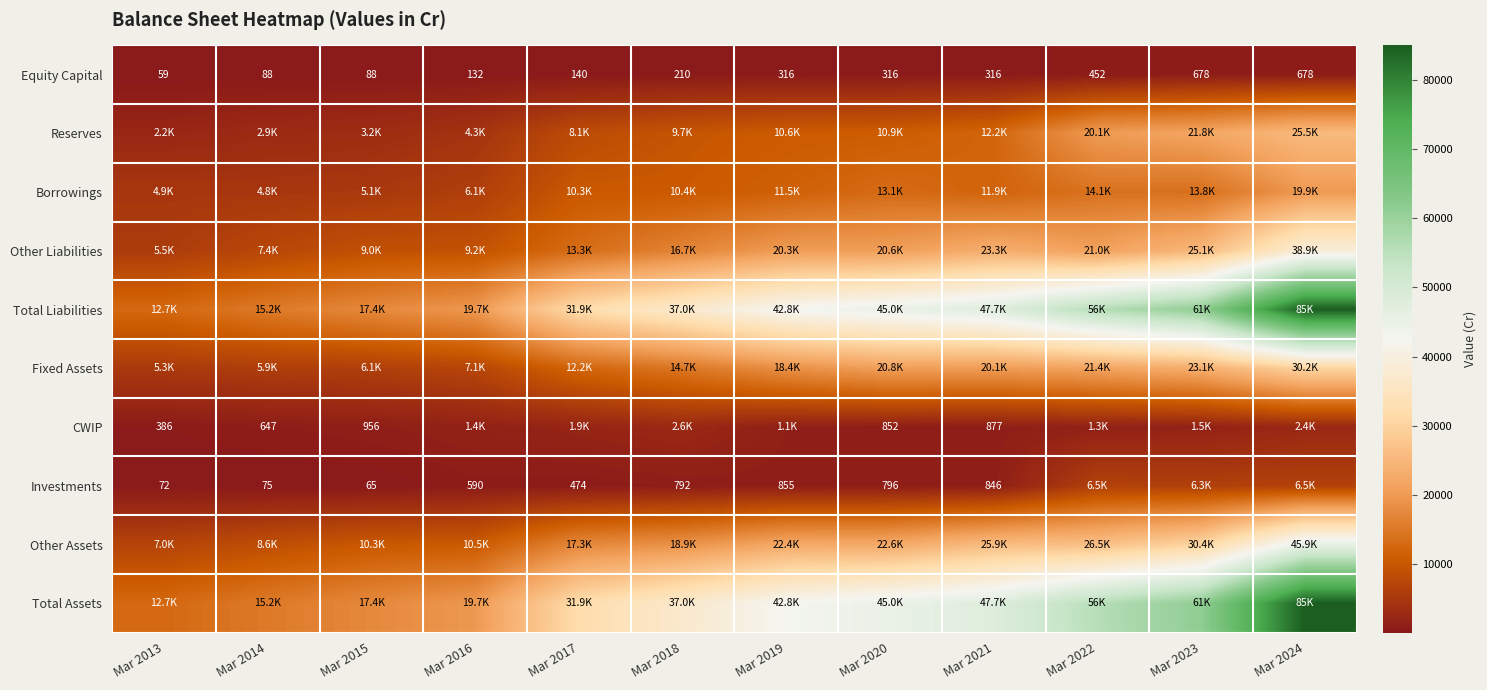

Between Mar 2017 and Mar 2015, which is larger?

Mar 2017